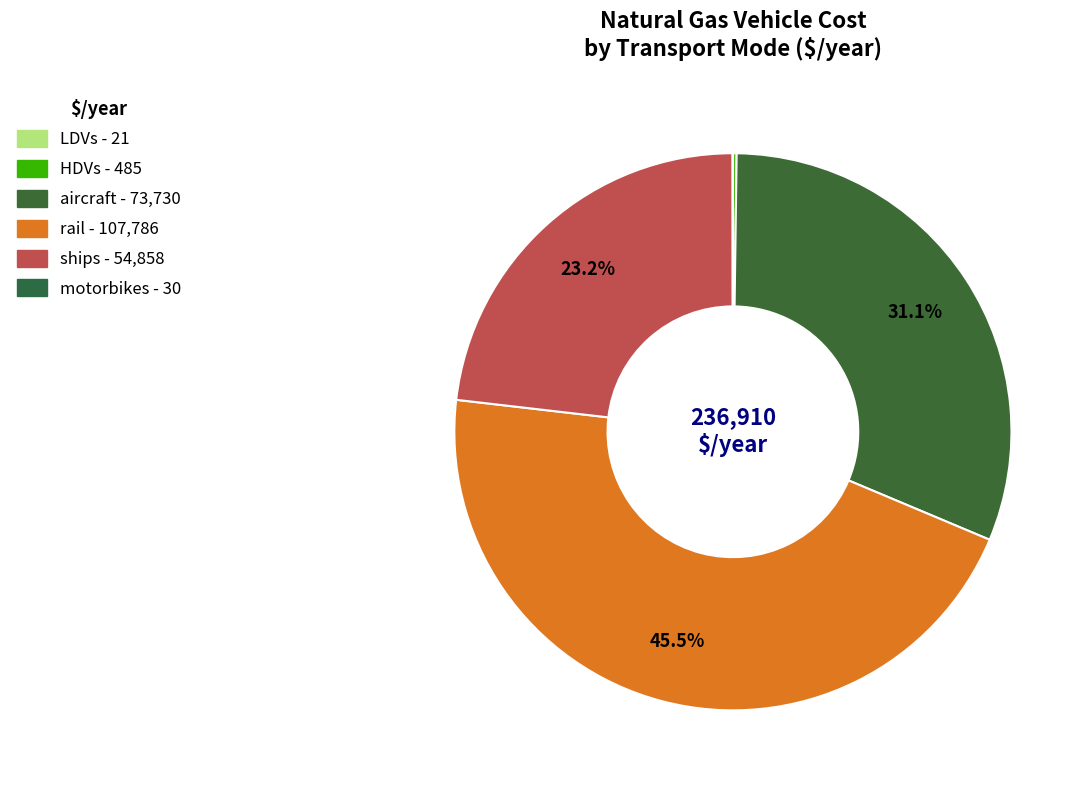

Is it true that HDVs is 0% of the pie?

True